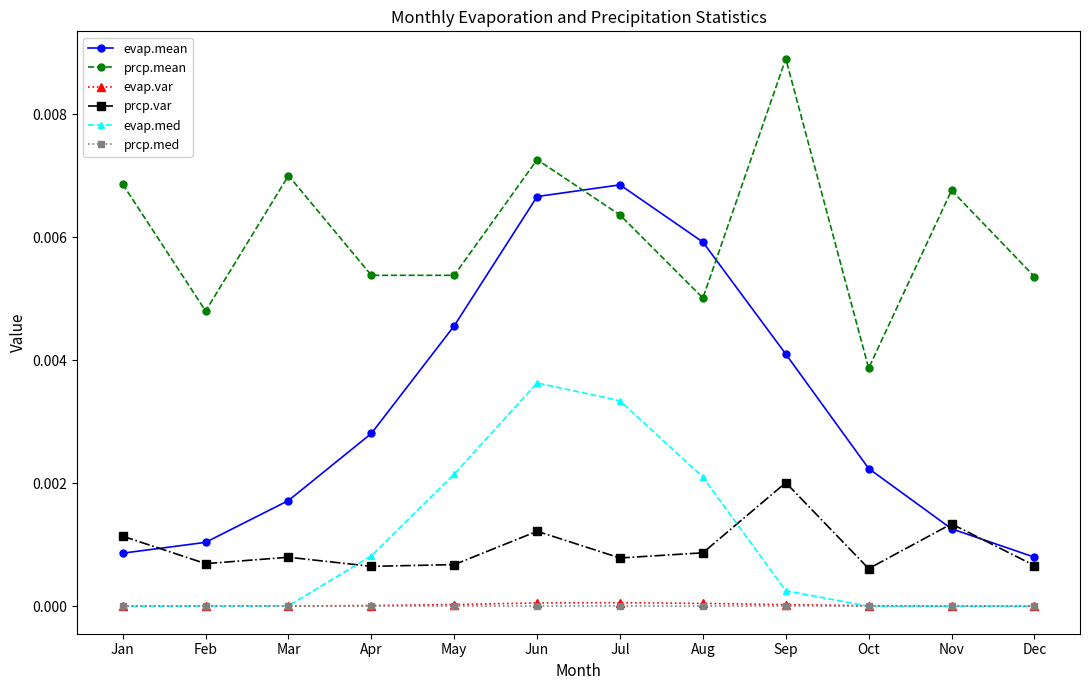

True or false: prcp.var has more than 0 interior local peaks.

True